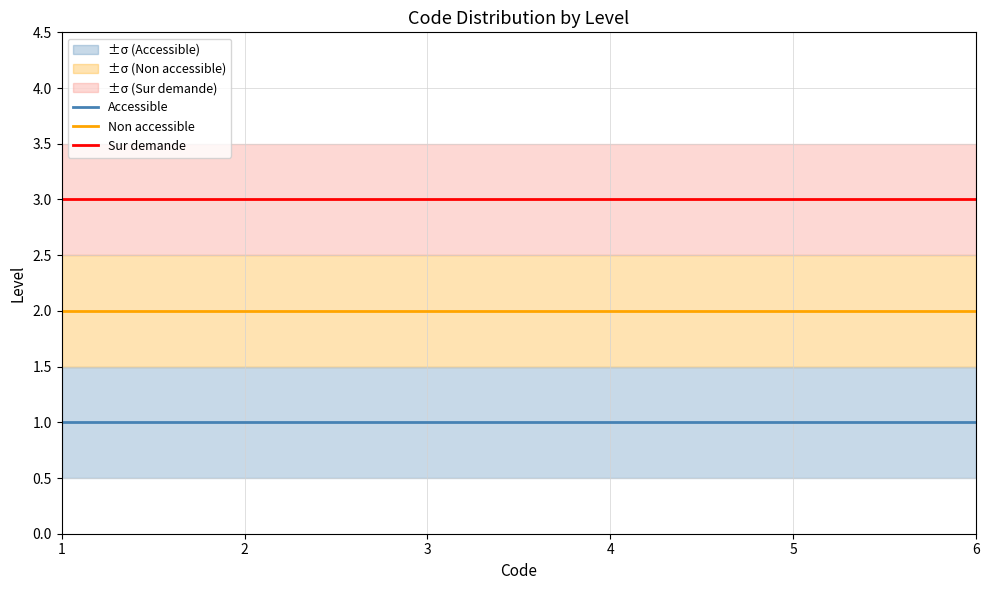

Which category has the highest value in the Sur demande series?

1